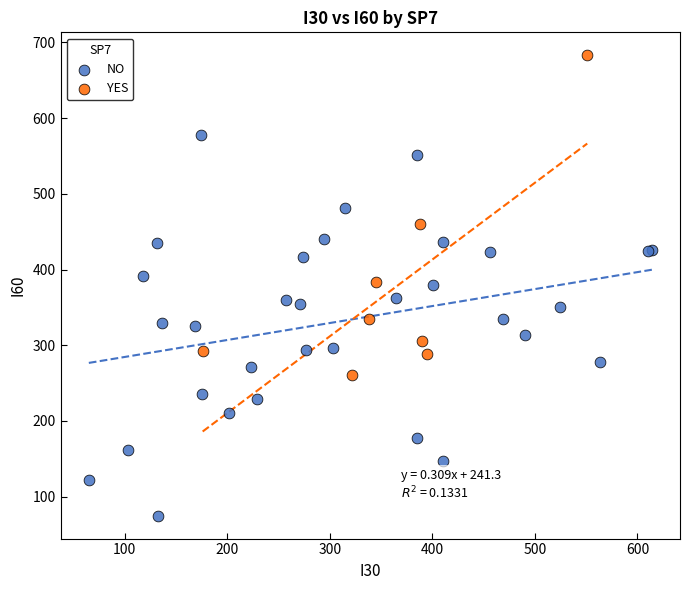

Which series contains the highest Y value?

YES